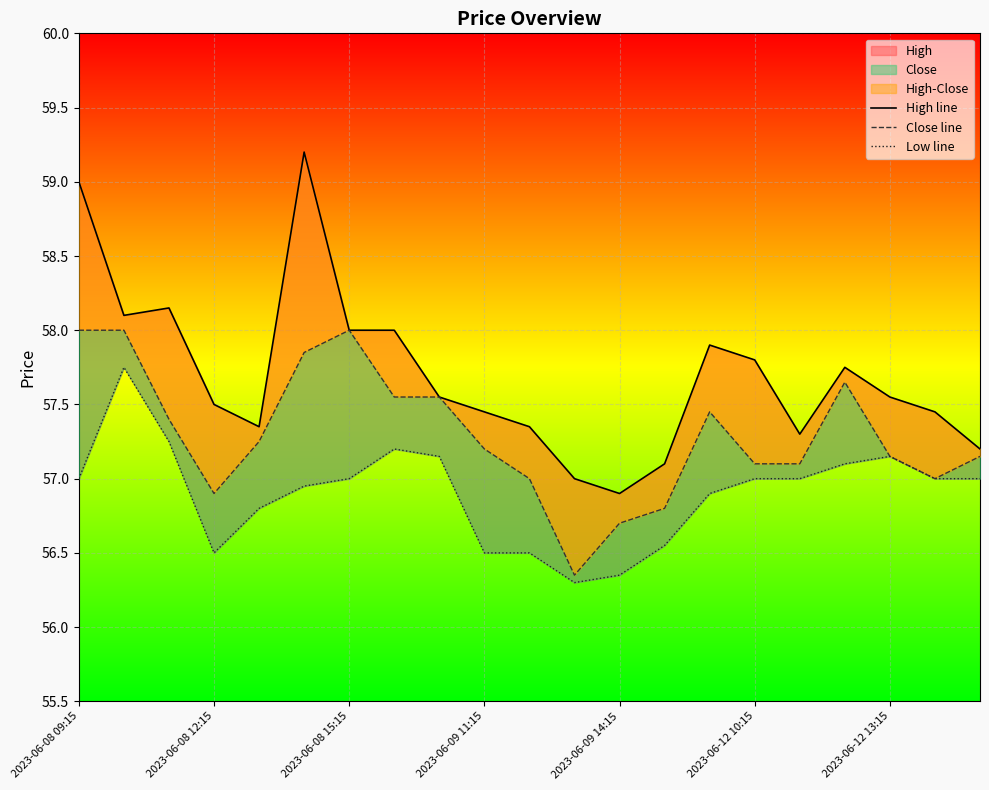

Where is Close line nearest to the value 57?

10